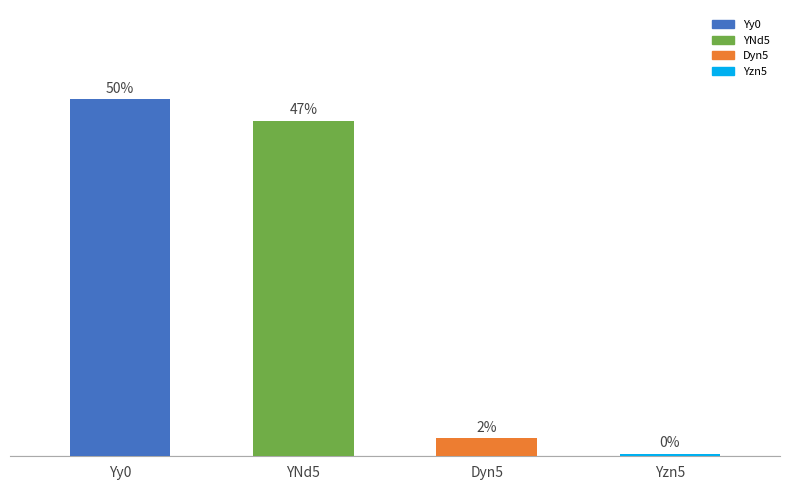

What is the label of the 1st bar from the left?

Yy0